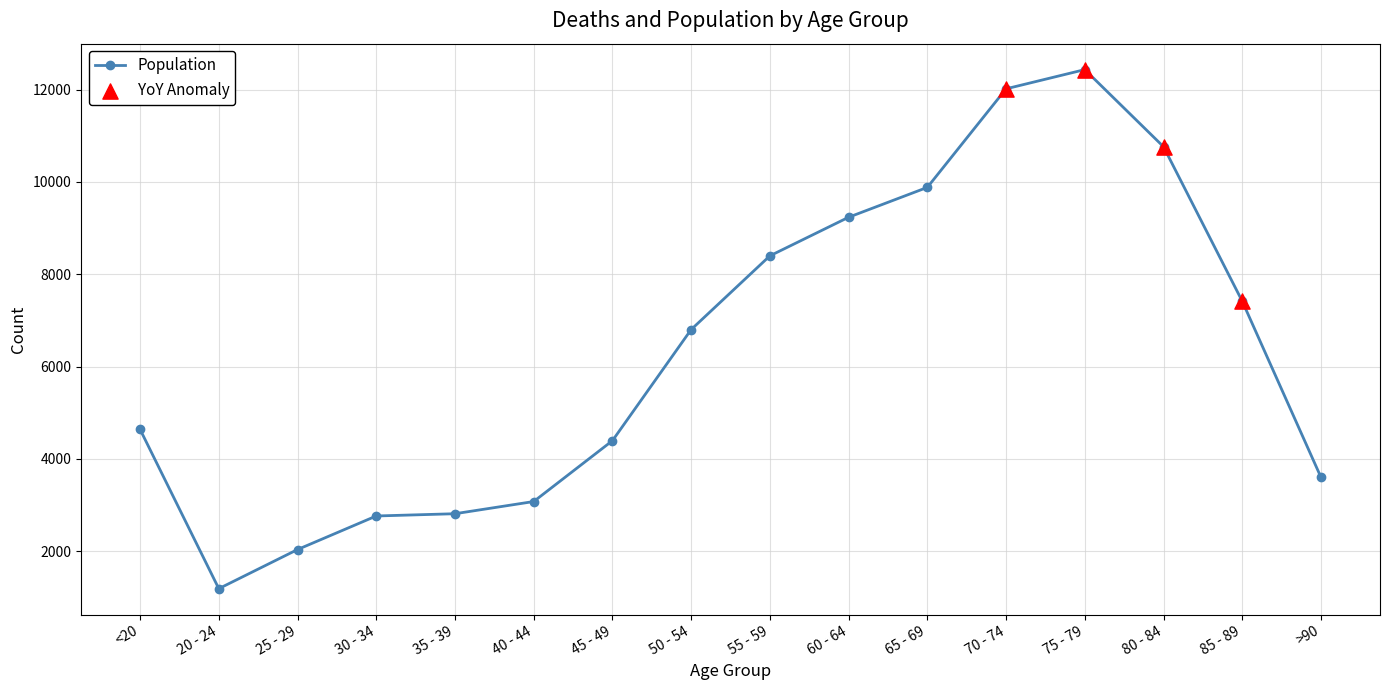

Approximately how many times larger is the value at 40 - 44 compared to 25 - 29?

1.5